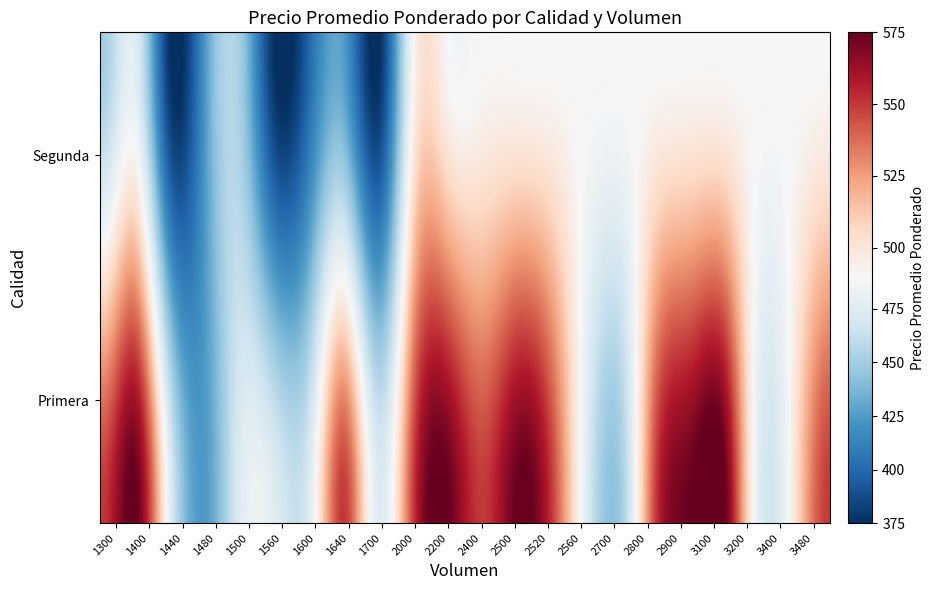

Which series changed the most between 1640 and 2700?

Segunda